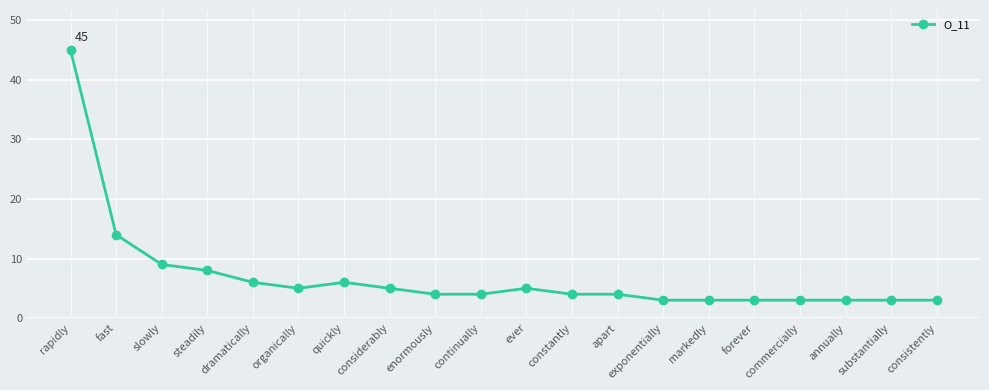

What is the sum of all values?

140